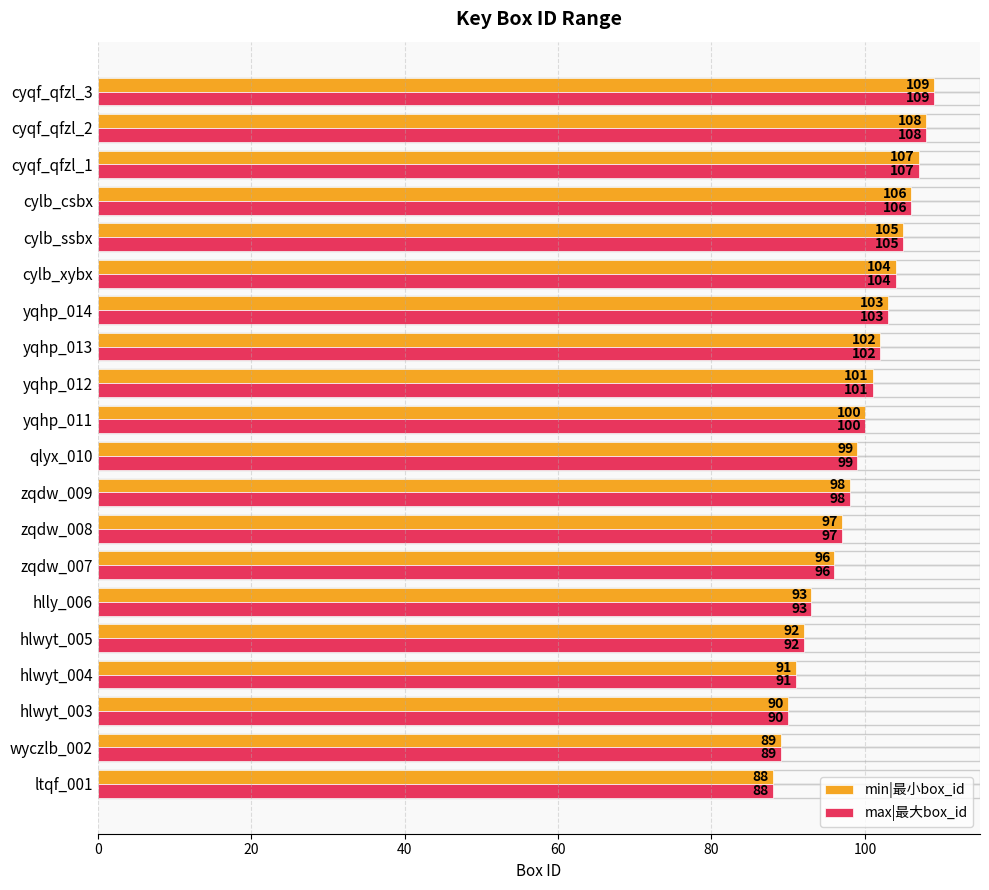

What is the difference between the maximum and minimum values in the max|最大box_id series?

21